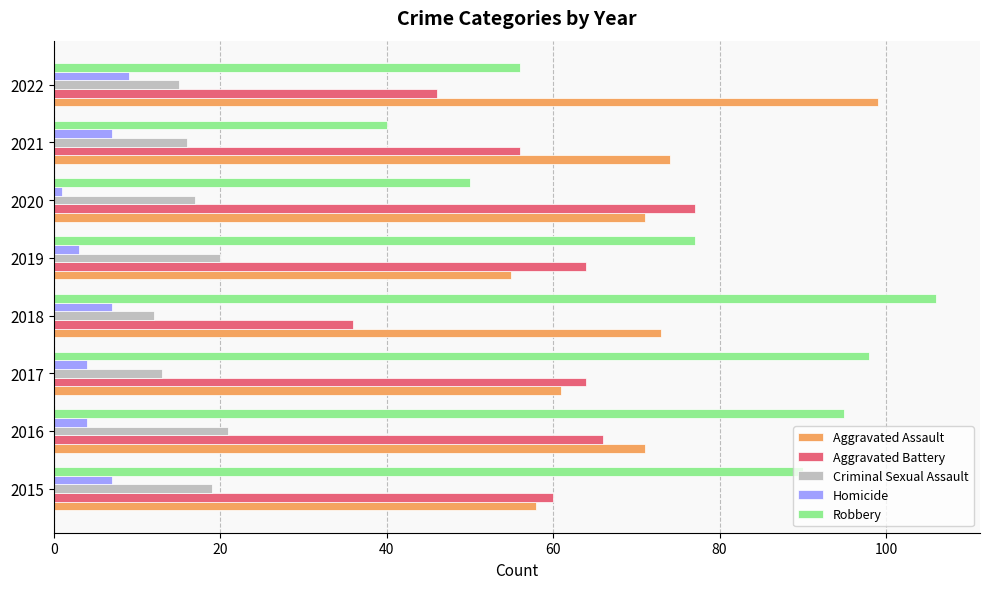

What is the difference between the maximum and minimum values in the Robbery series?

66